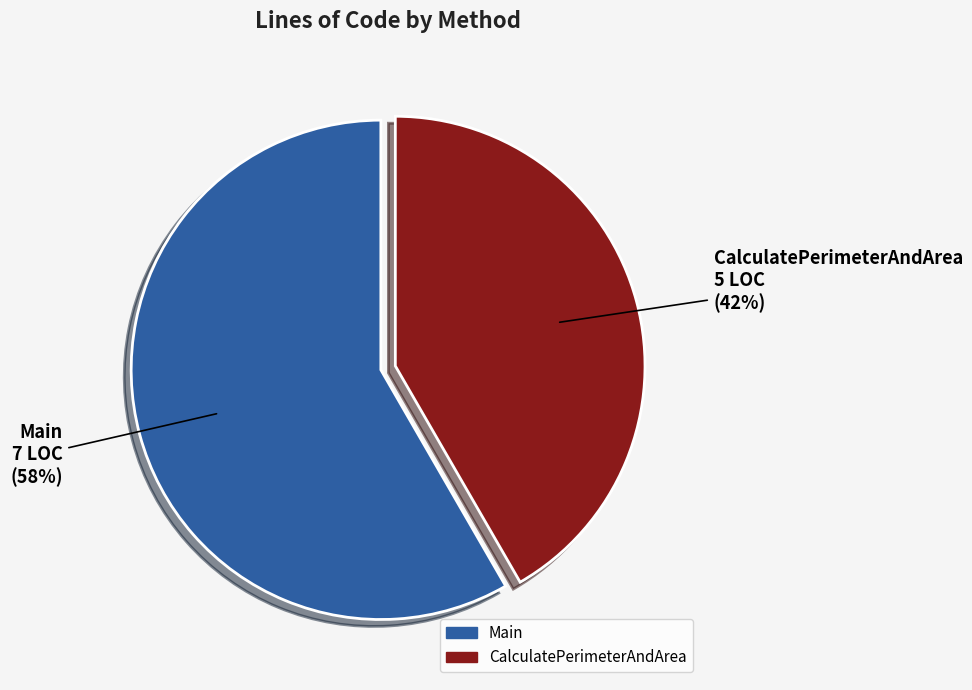

Approximately how many times larger is the value at CalculatePerimeterAndArea compared to Main?

0.7